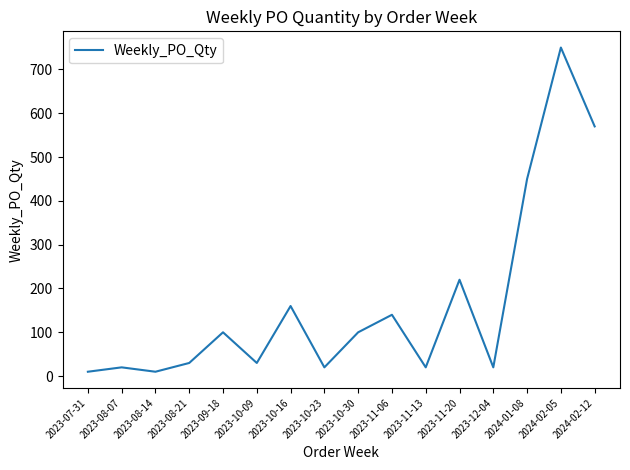

At which category does the chart reach its peak across all series?

2024-02-05